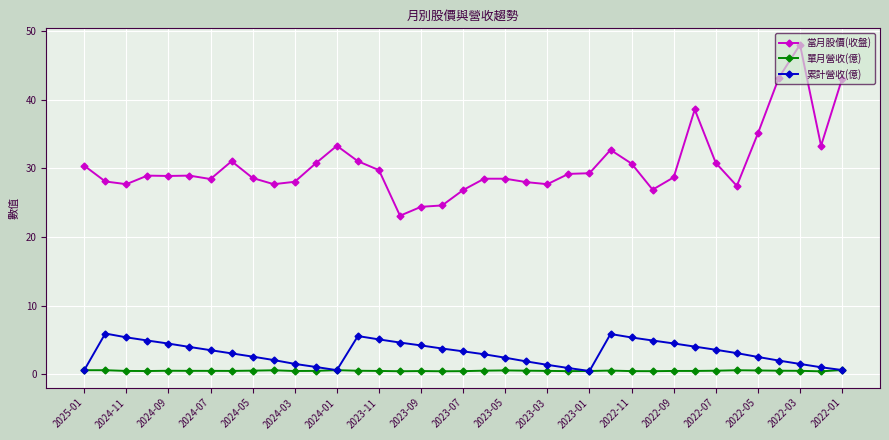

Count the 單月營收(億) values in the range 0 to 1.

37